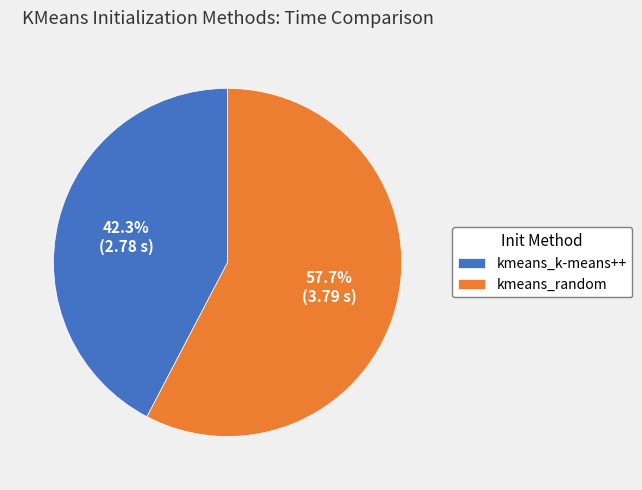

The kmeans_random slice represents 58% of the pie. True or false?

True